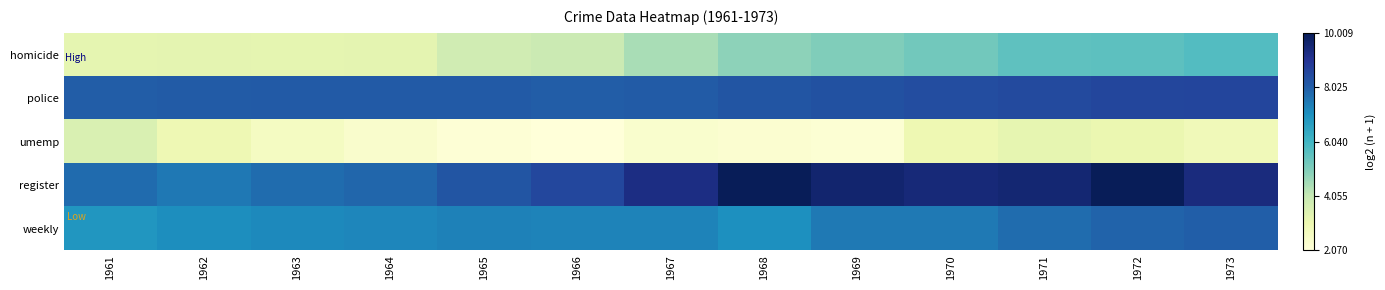

List the series in order of their peak value, lowest first.

umemp, homicide, weekly, police, register